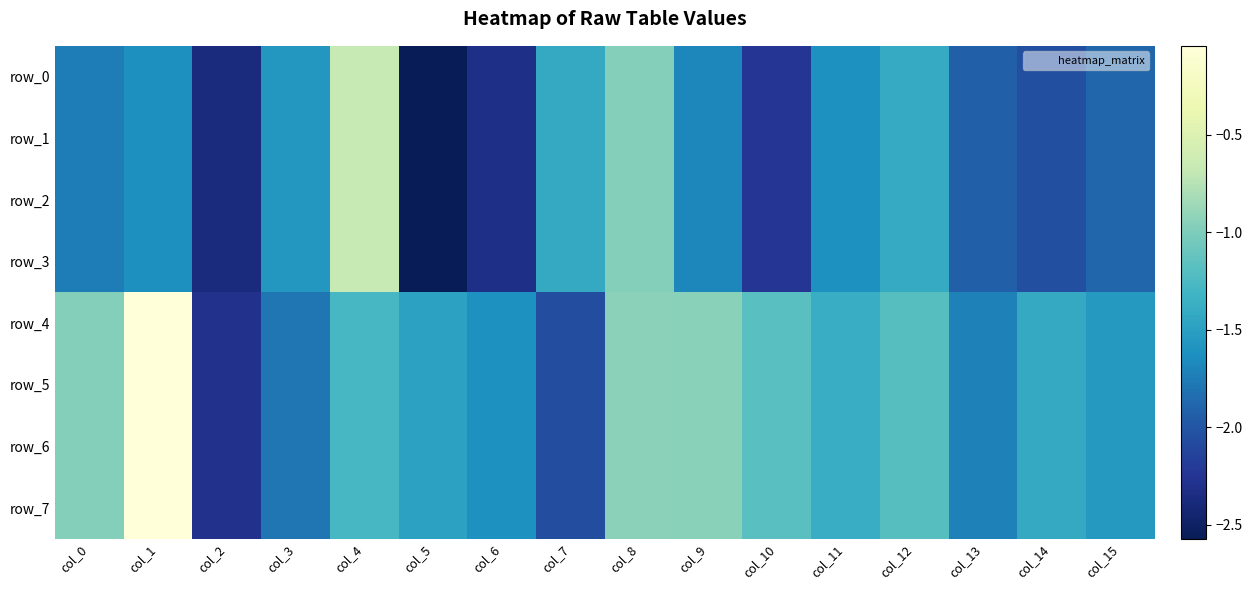

What is the difference between the highest and lowest values at col_4?

0.6